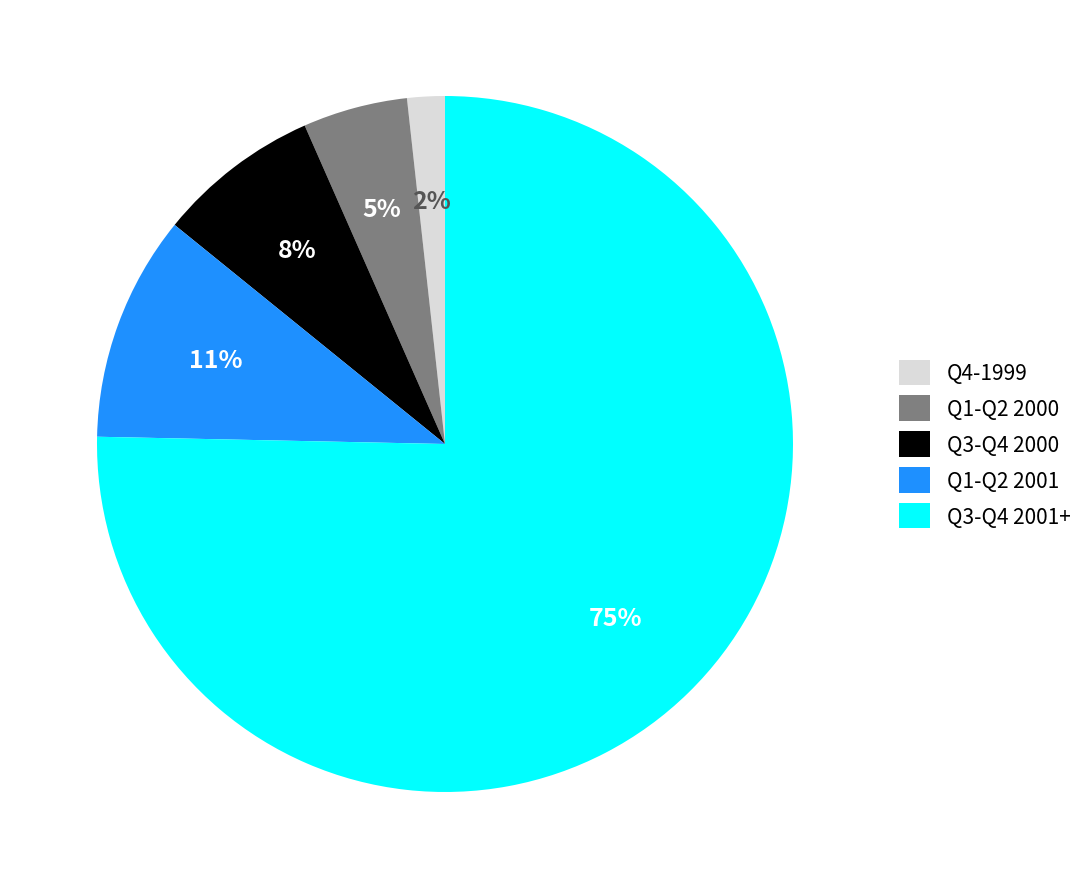

Which slice is the largest?

Q3-Q4 2001+